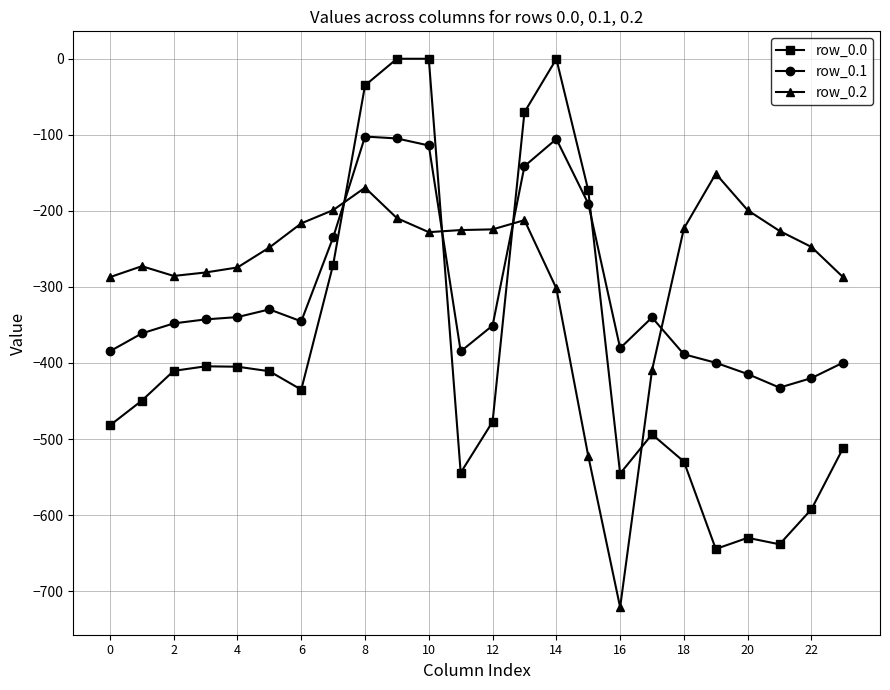

What is the maximum value for row_0.1?

-102.3